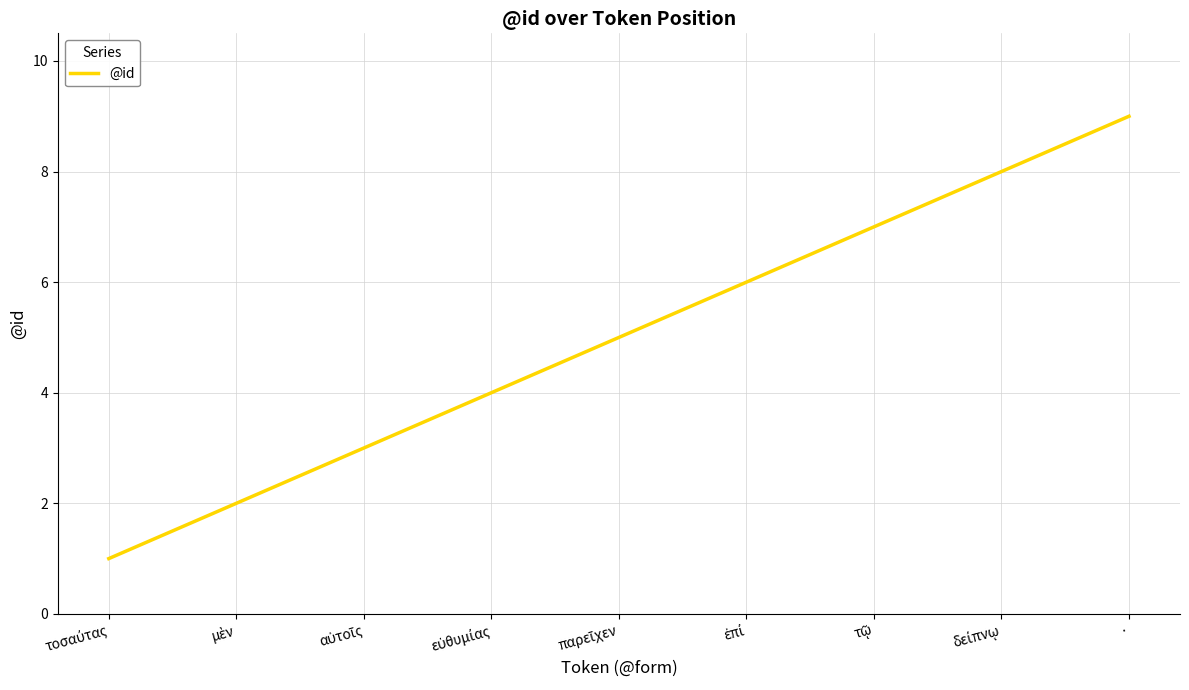

Which category has the highest value across all series?

·